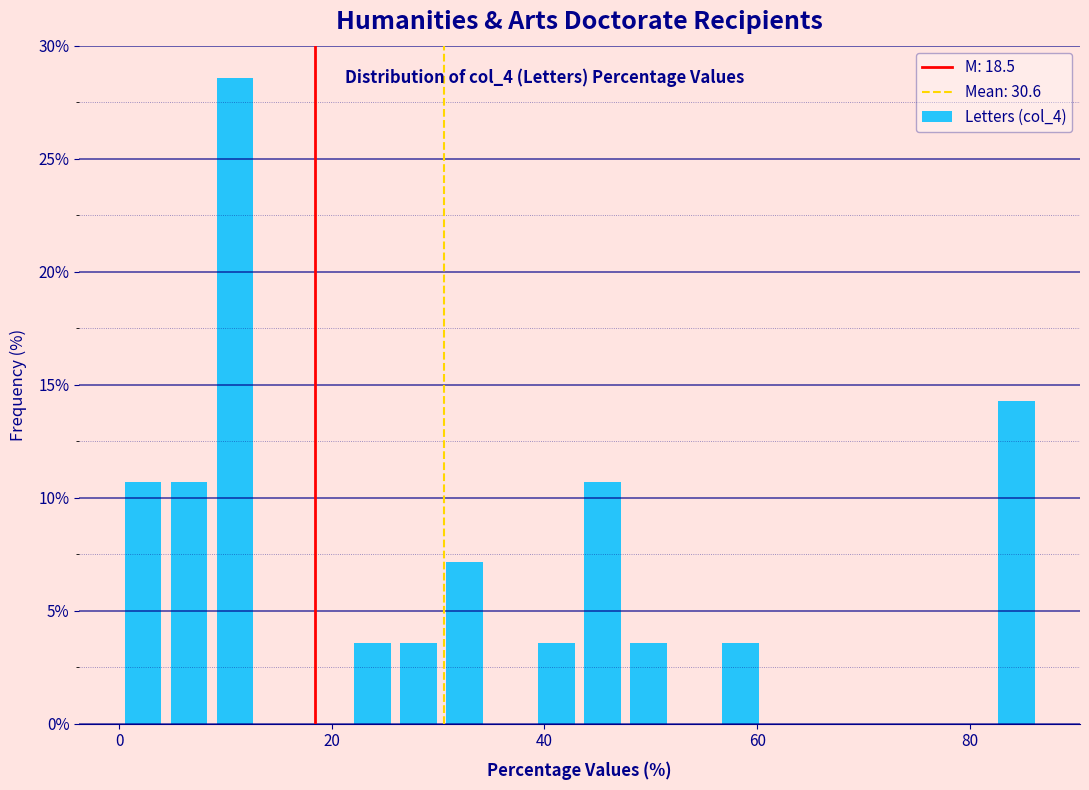

Around what value on the x-axis is the tallest bar? Give the approximate position of its centre, as read against the axis.

10